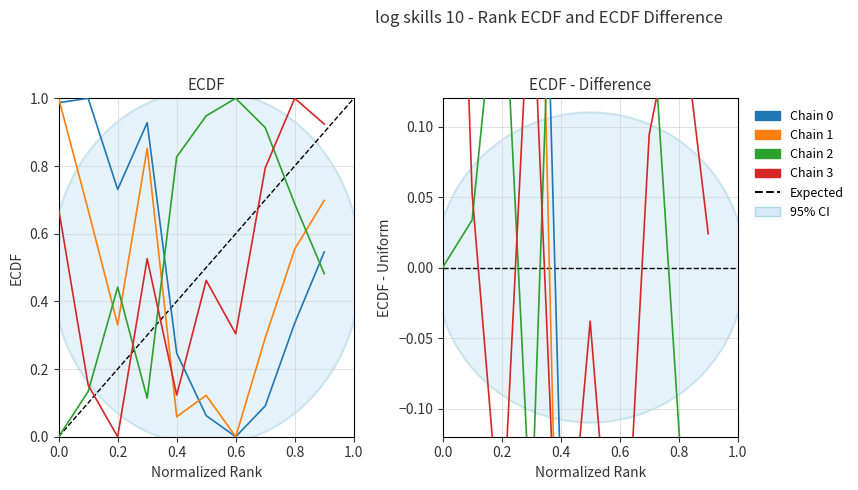

How many lines are shown in the chart?

4